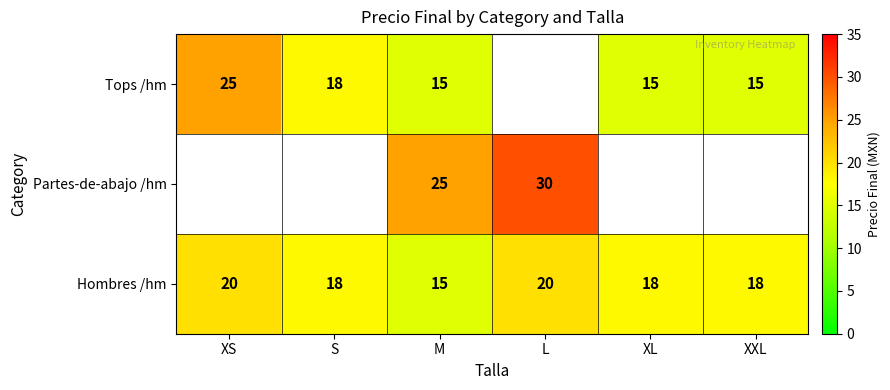

Which category has the lowest value in the Hombres /hm series?

M